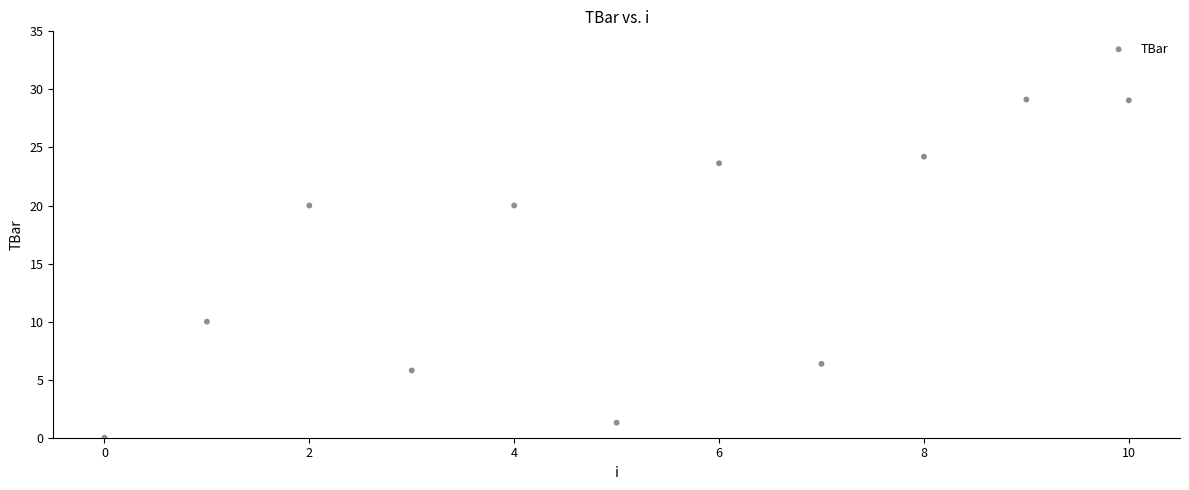

What Y value in the scatter plot is closest to 14?

10.0